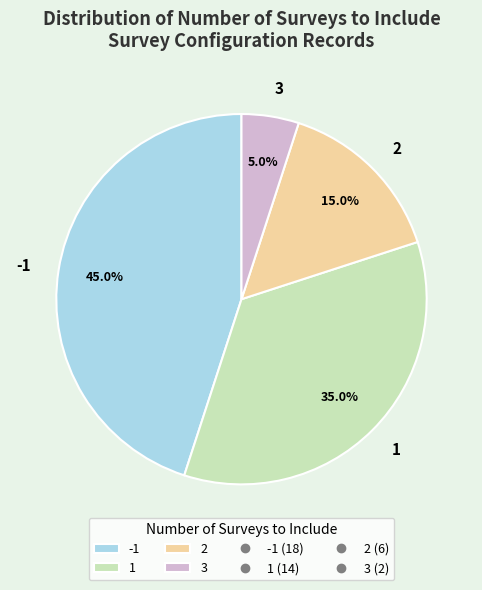

What is the ratio of the value at 2 to the value at -1?

0.3